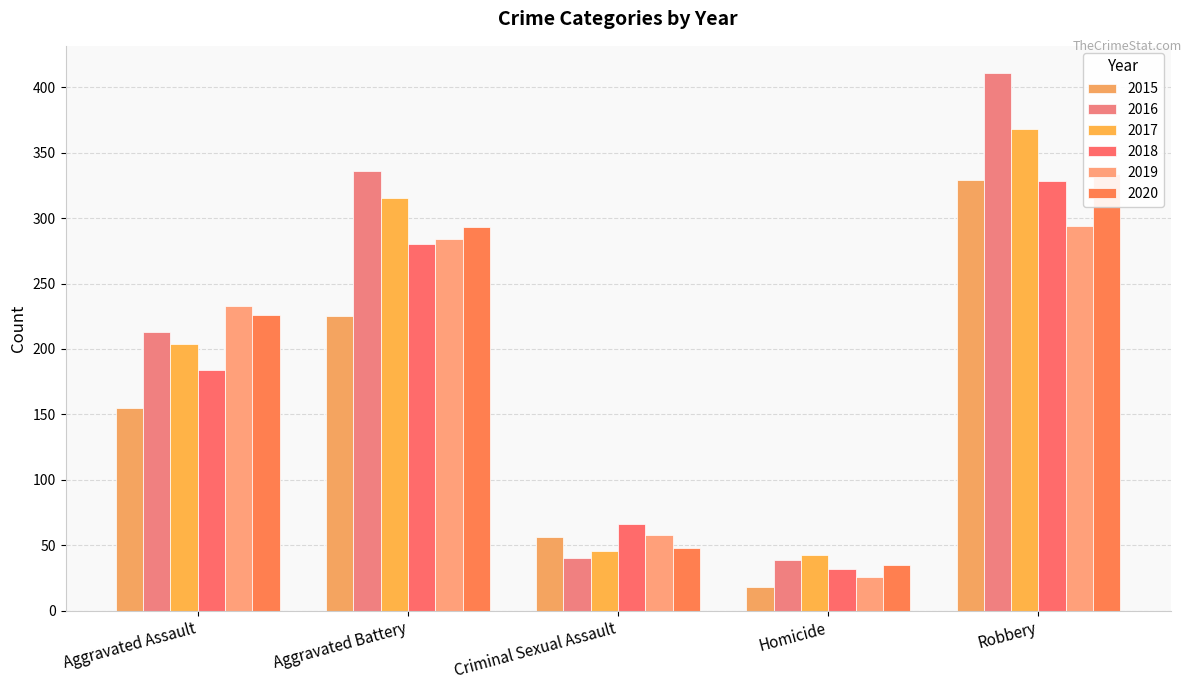

How many values in the 2016 series are below 213?

2